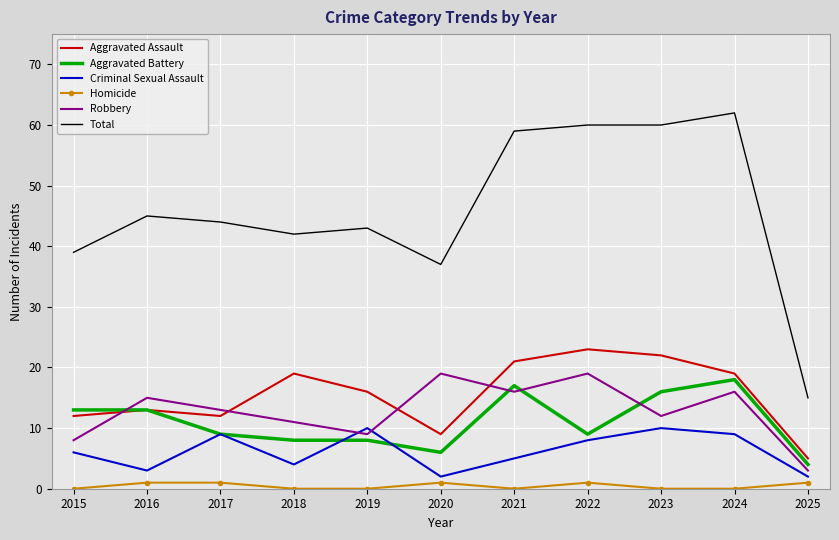

Between 2019 and 2025, which series saw the biggest shift?

Total